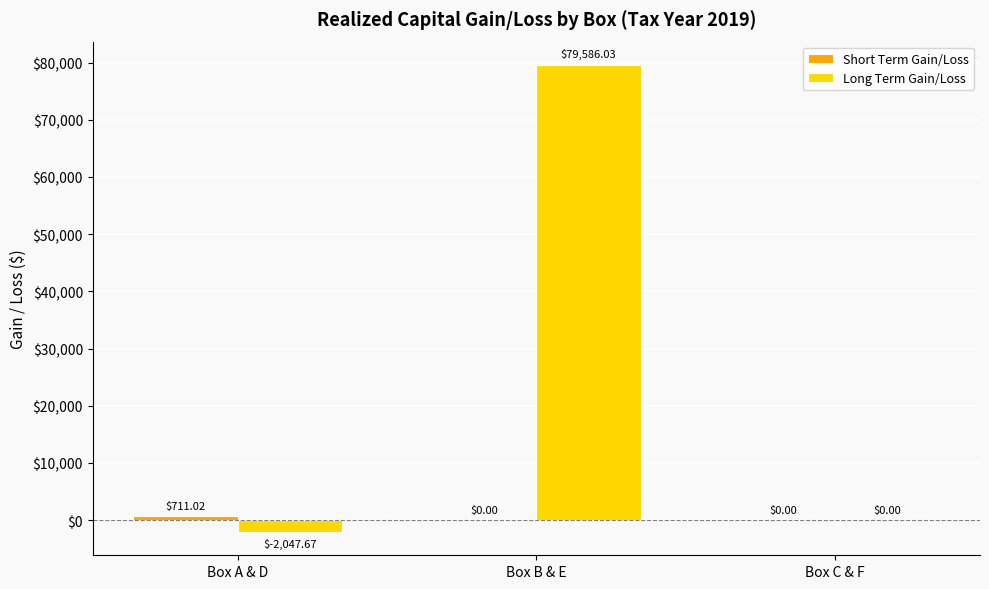

What is the sum of all Long Term Gain/Loss values?

77538.4